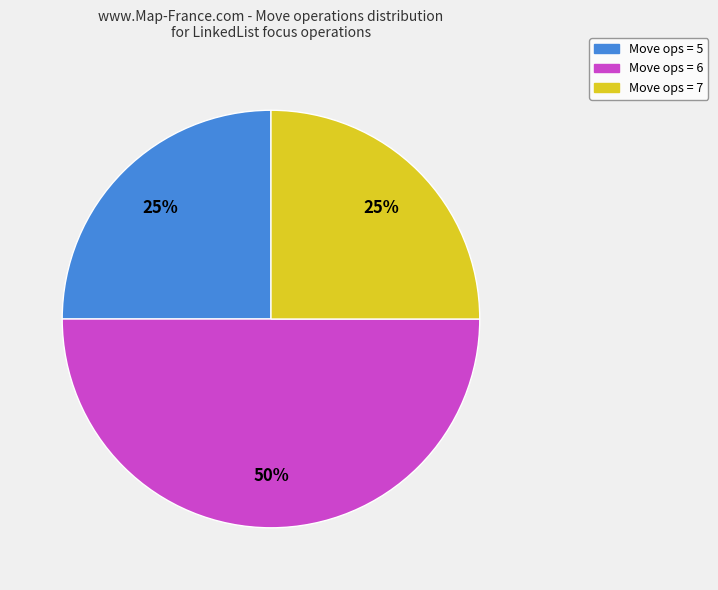

To the nearest percent, what is the difference between the largest and smallest slice percentages?

25%